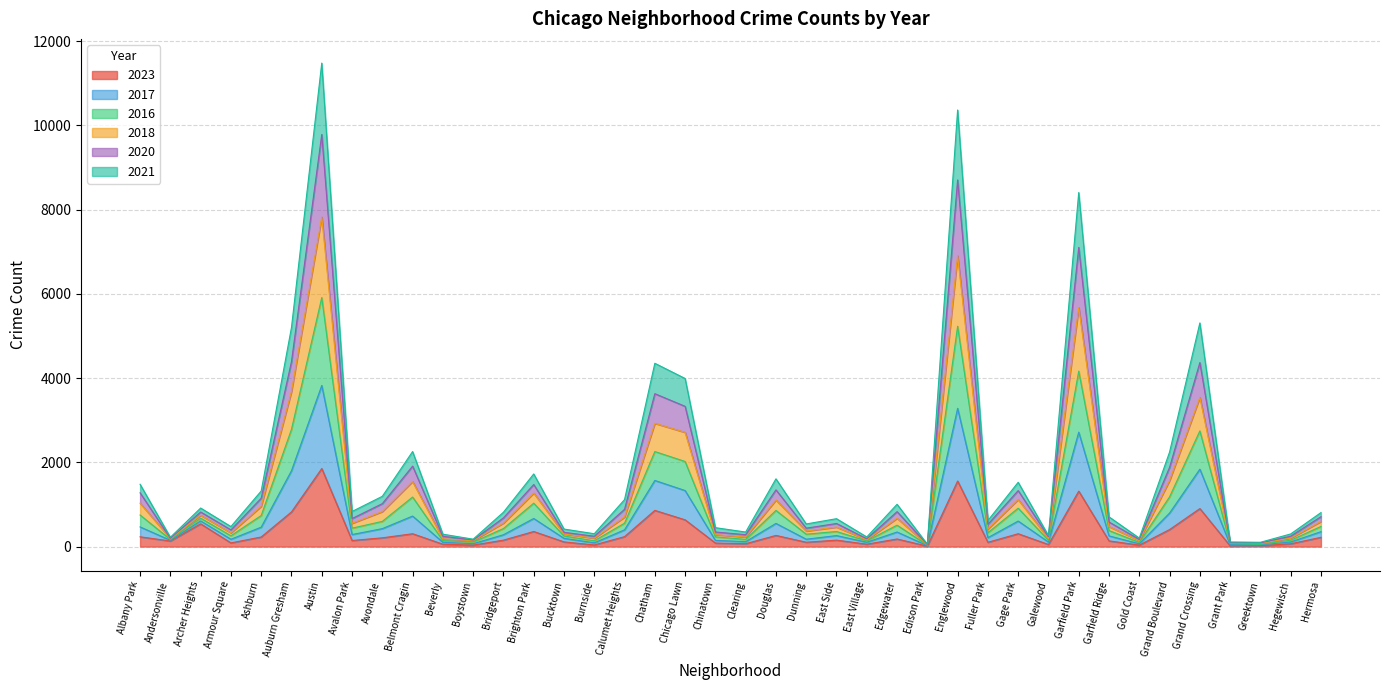

True or false: 2017 and 2018 cross at least once.

False